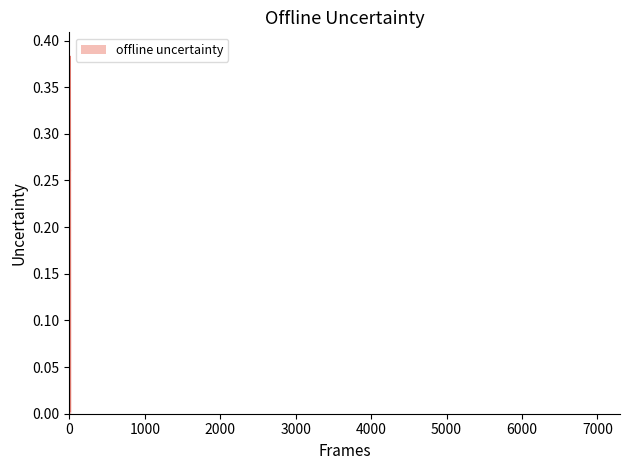

The E_USG_PCT series shows 0.1 at Robinson. True or false?

False